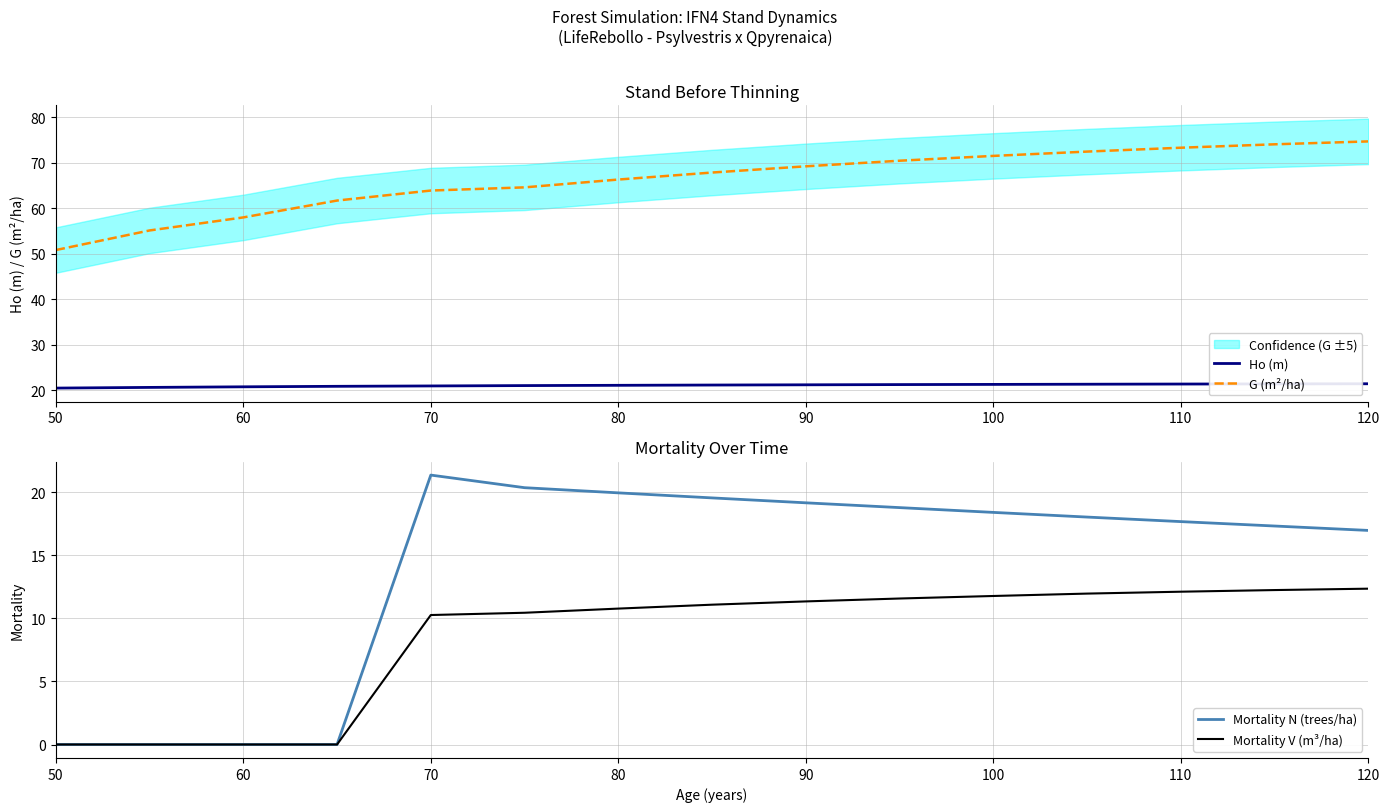

True or false: Mortality N (trees/ha) and G (m²/ha) intersect in this chart.

False